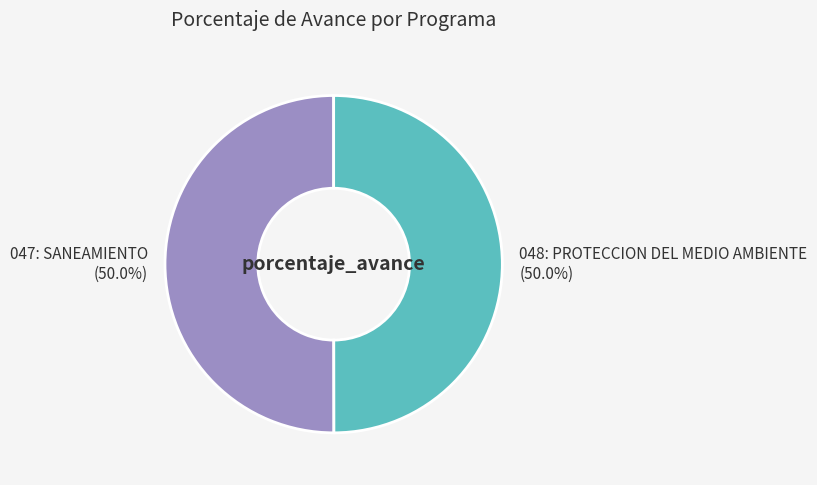

What percentage is the 047: SANEAMIENTO slice, to the nearest percent?

50%